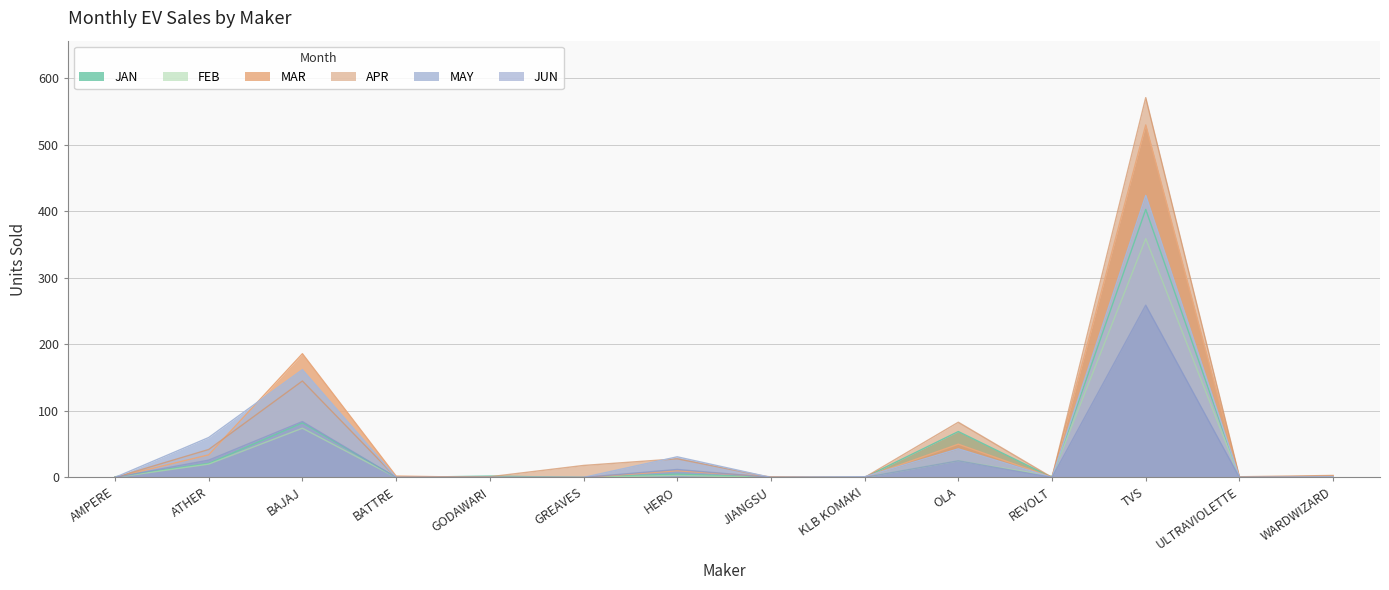

How many times do JAN and FEB cross each other?

2